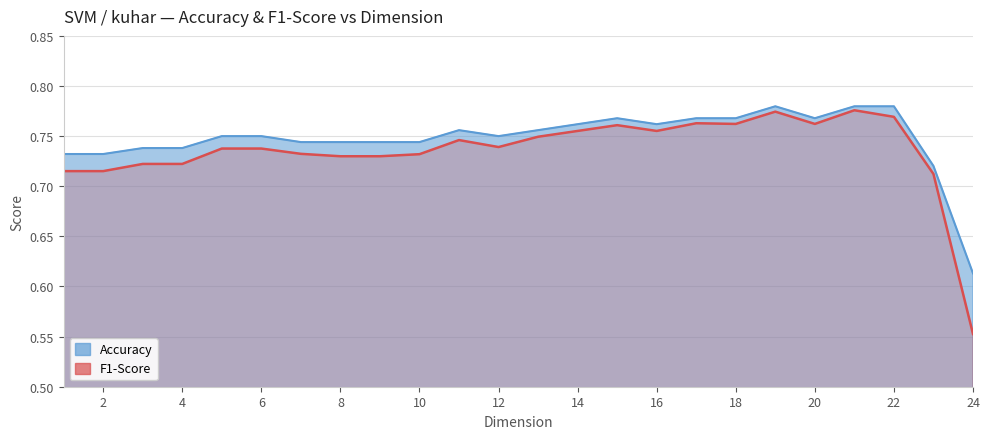

Which series has the largest total across all categories?

Accuracy